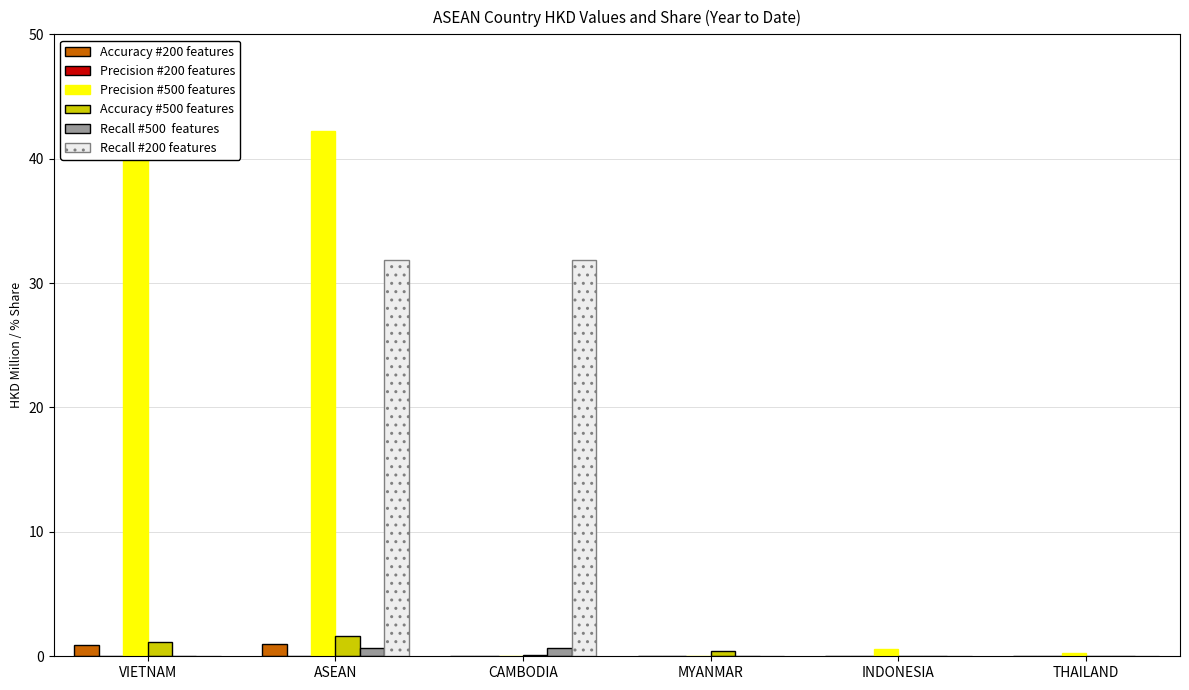

At which category is the sum across all series the highest?

ASEAN